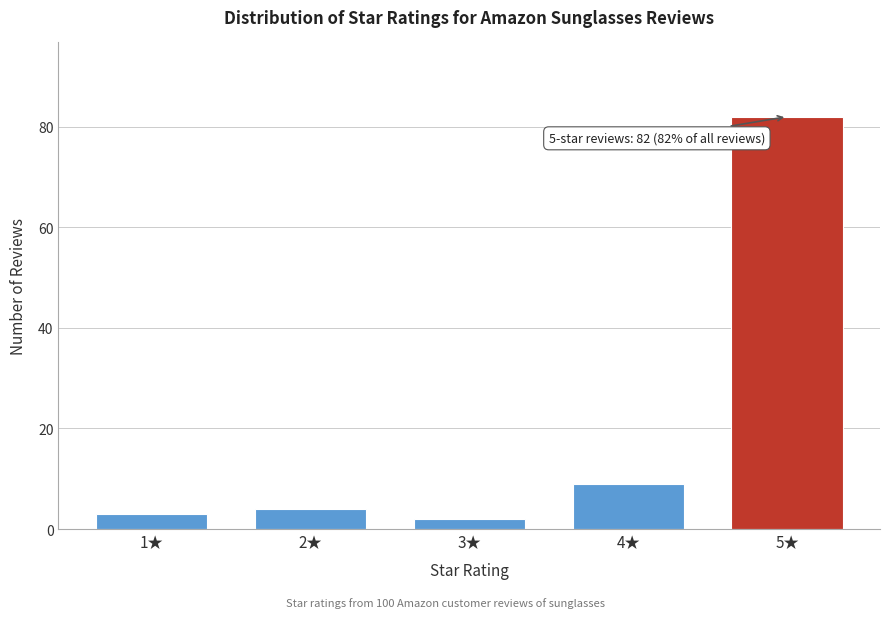

Reading left to right, list all the values displayed in this chart.

1★=3	2★=4	3★=2	4★=9	5★=82